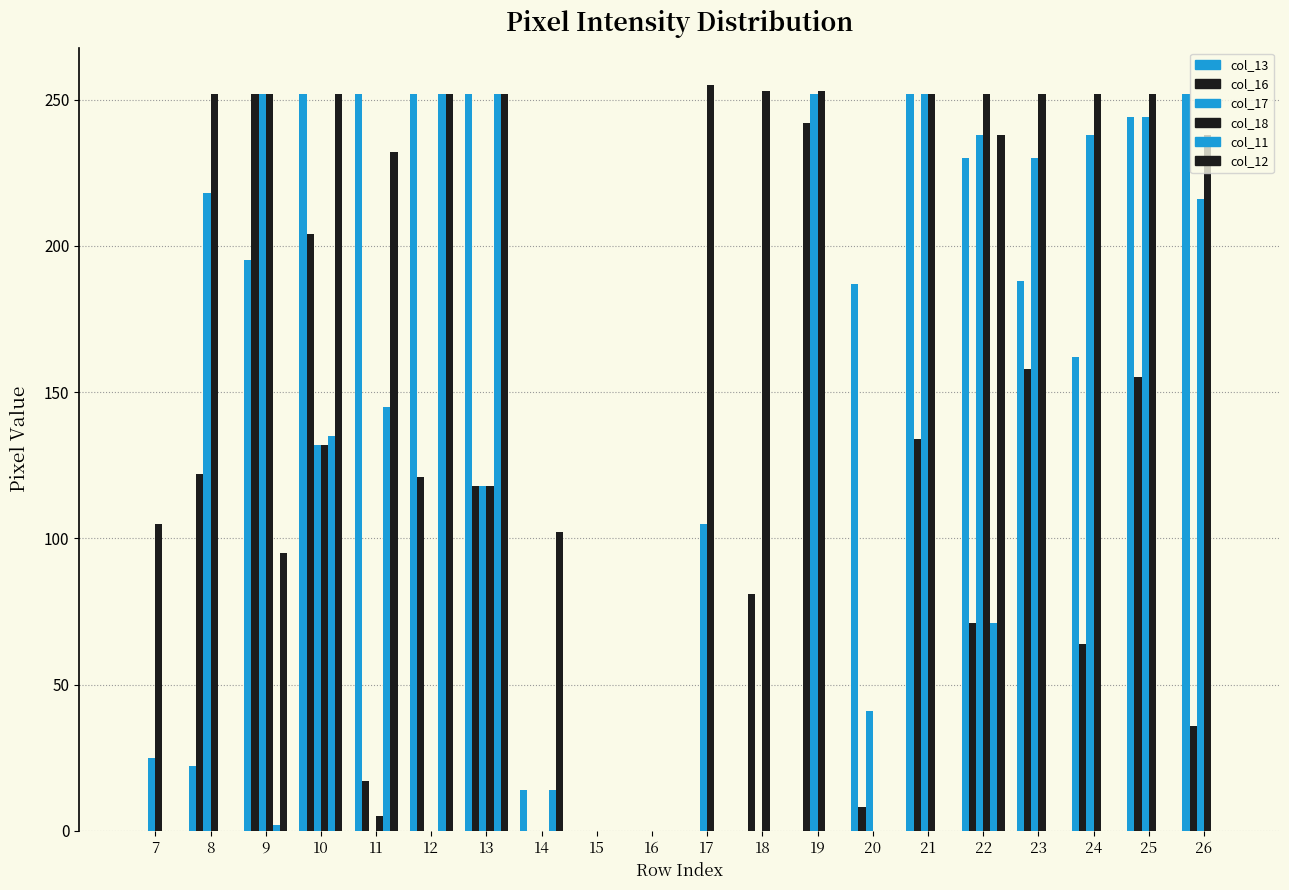

What is the difference between the col_16 values at 25 and 12?

34